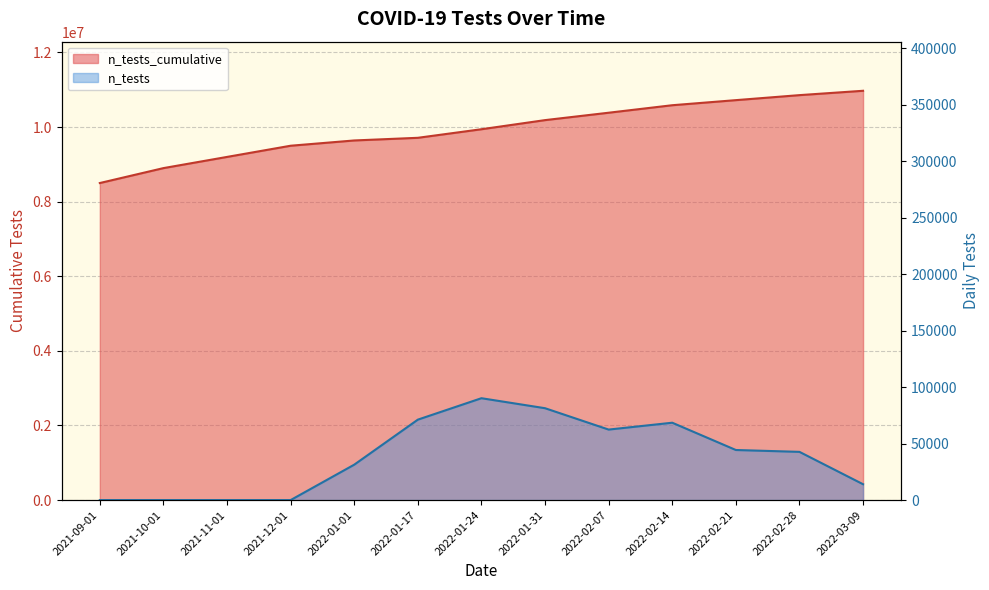

What is the sum of the n_tests values at 2022-01-31 and 2022-01-17?

152497